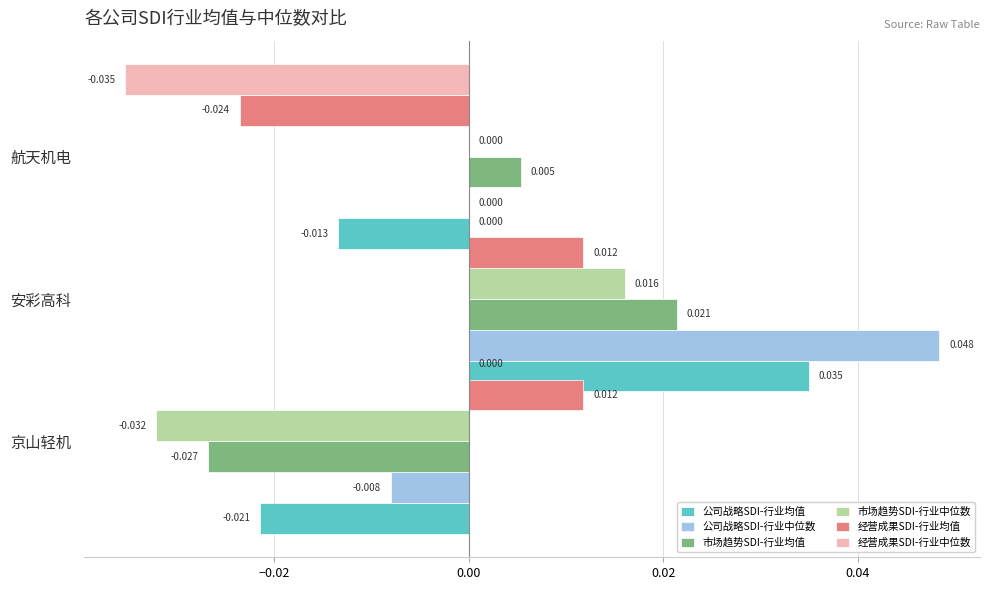

What are all the series names shown in the legend?

公司战略SDI-行业均值, 公司战略SDI-行业中位数, 市场趋势SDI-行业均值, 市场趋势SDI-行业中位数, 经营成果SDI-行业均值, 经营成果SDI-行业中位数